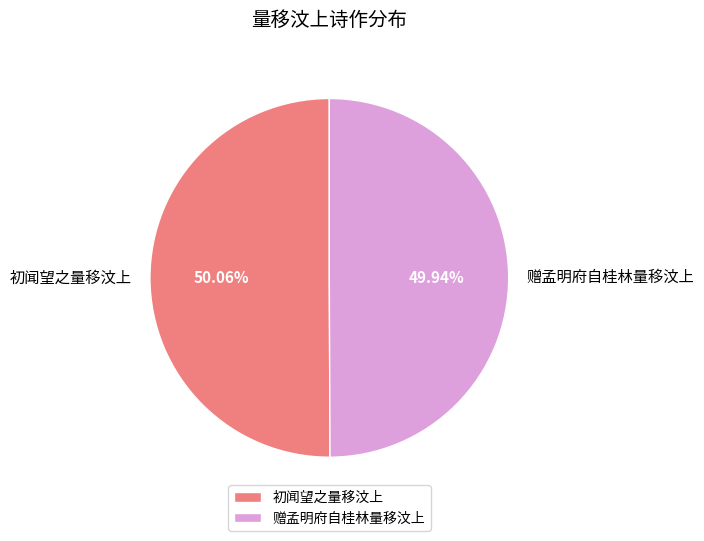

What is the total percentage of 赠孟明府自桂林量移汶上 and 初闻望之量移汶上?

100.0%